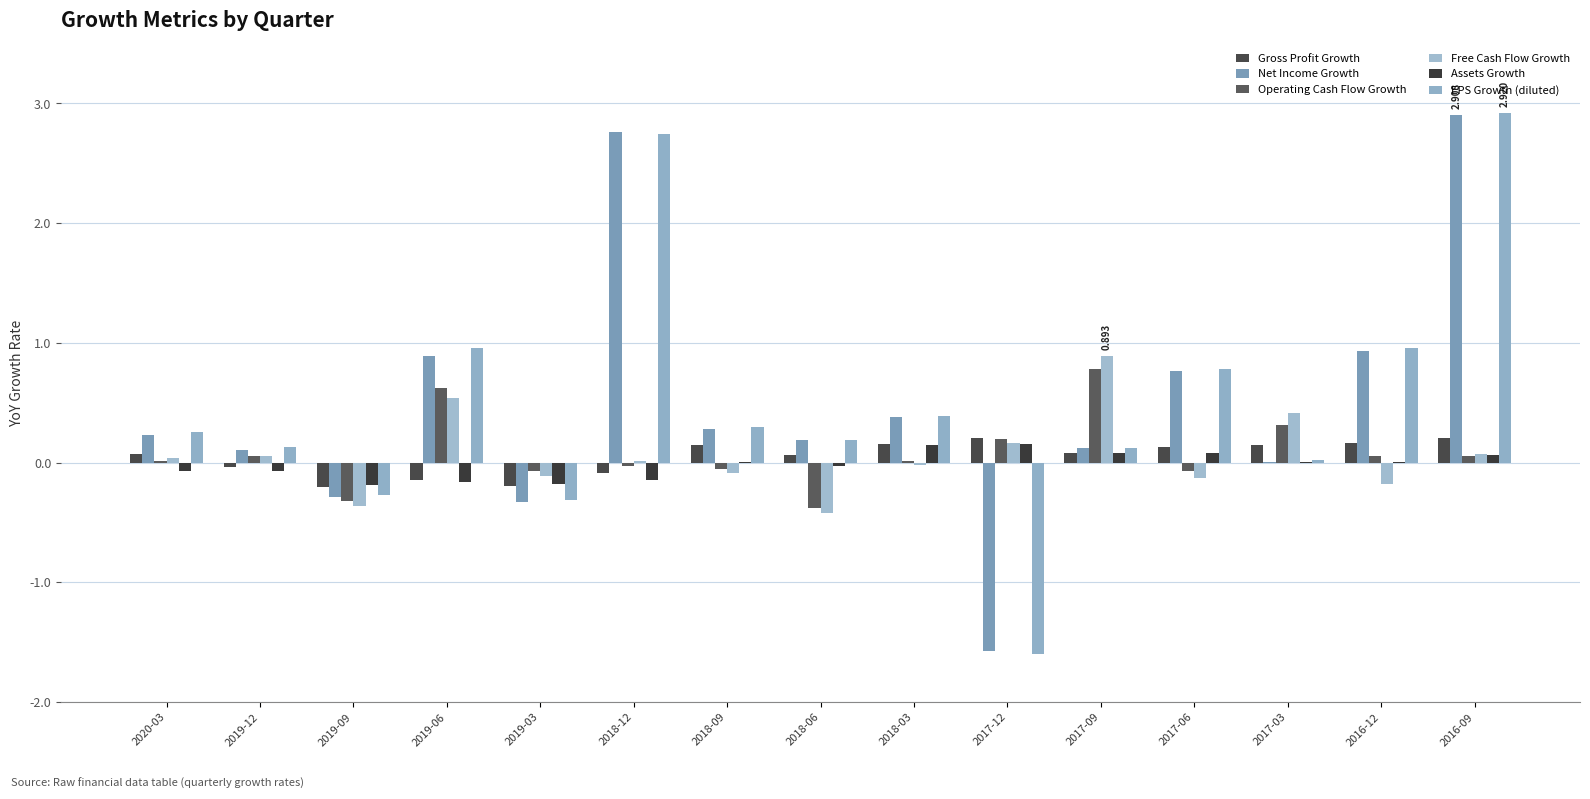

Is it true that Gross Profit Growth equals 0.1 at 2016-09?

False